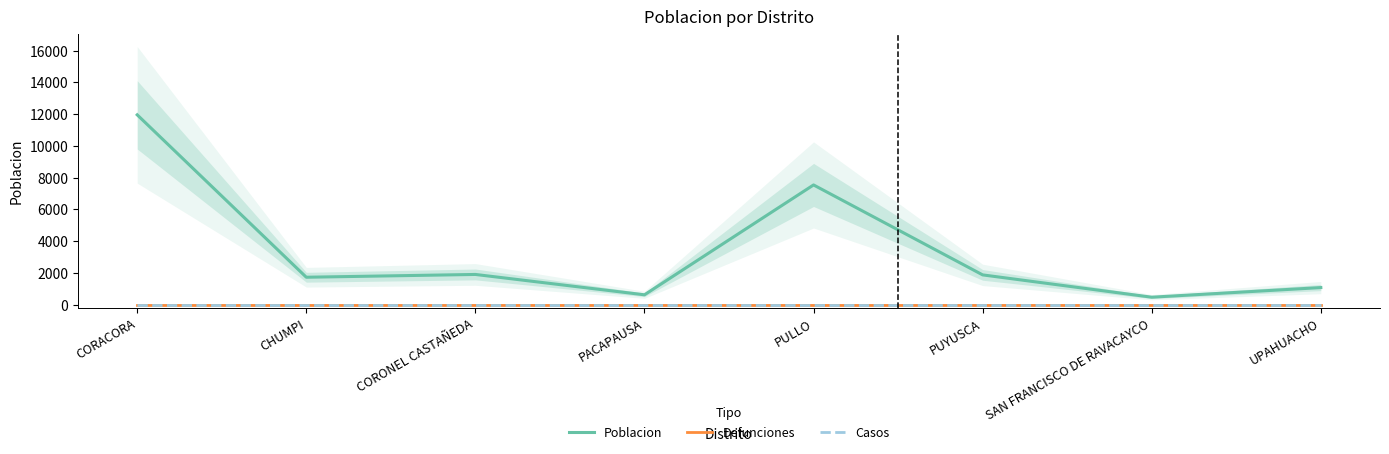

What position from the left is CORACORA?

1